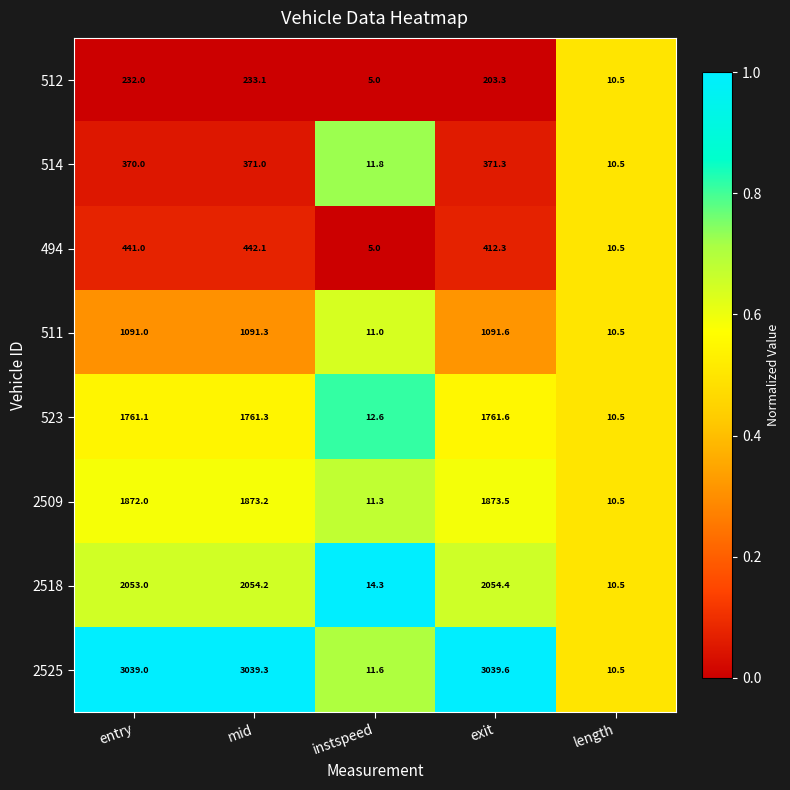

What is the sum of the 512 values at exit and mid?

436.4